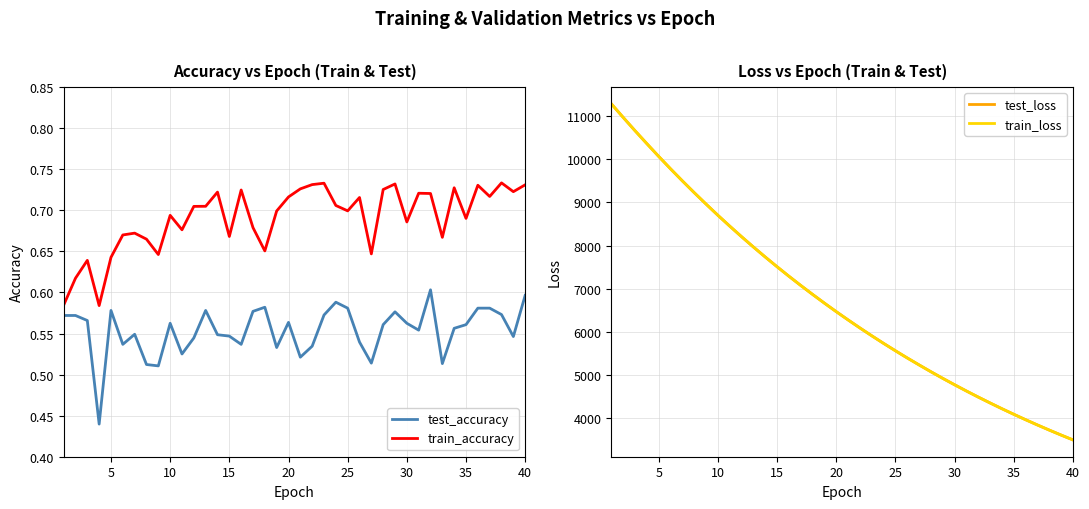

What is the average value of the train_loss series?

6730.0